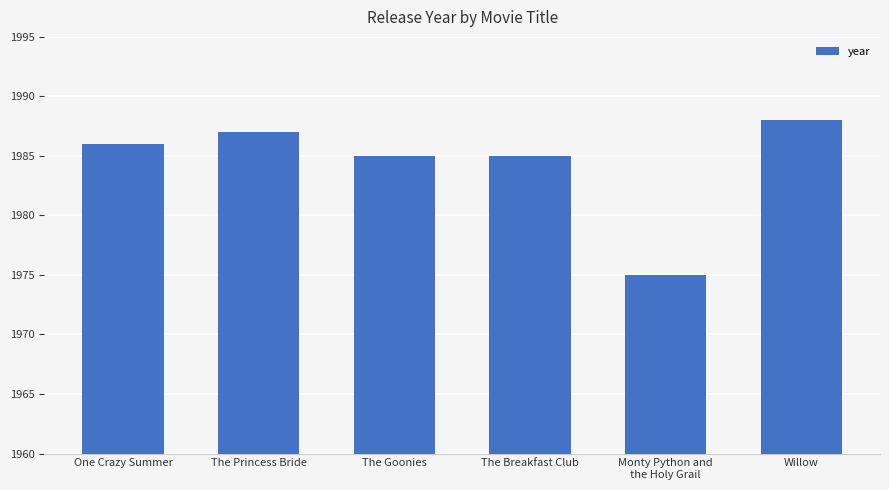

Are the bars horizontal?

No